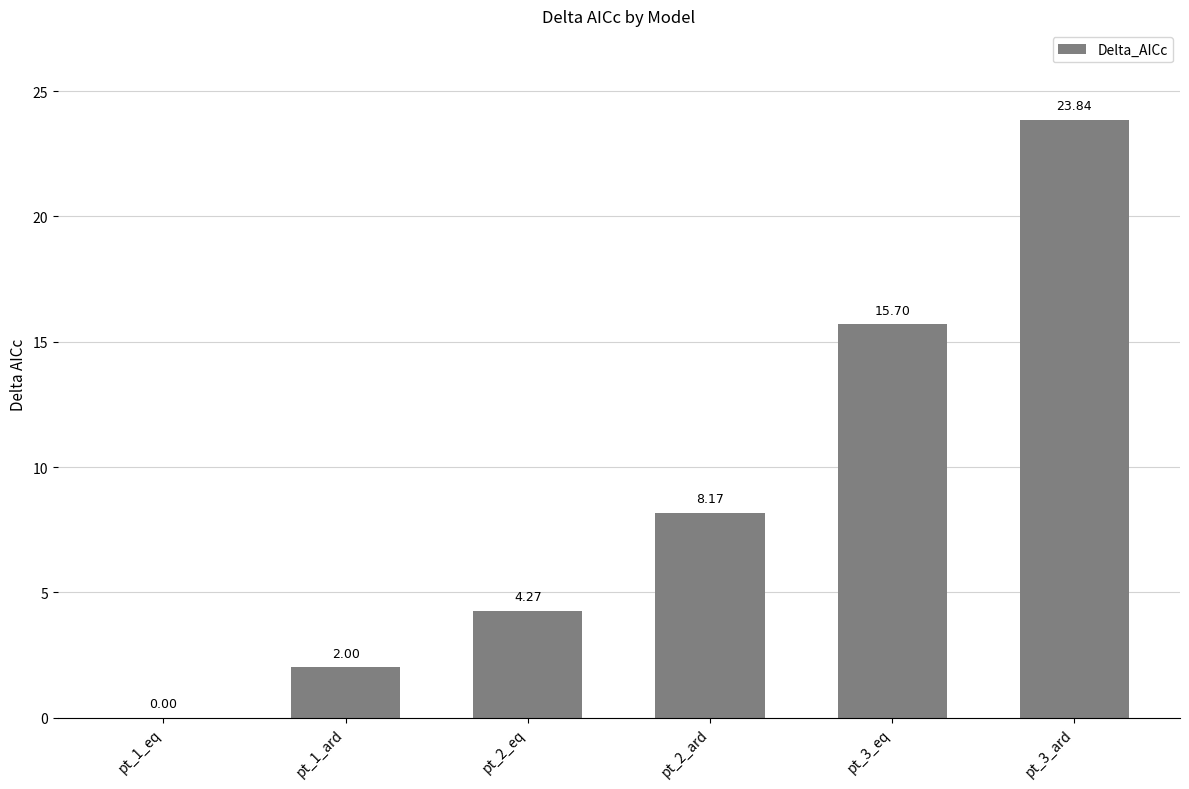

What is the change in value from pt_1_ard to pt_2_ard?

+6.2